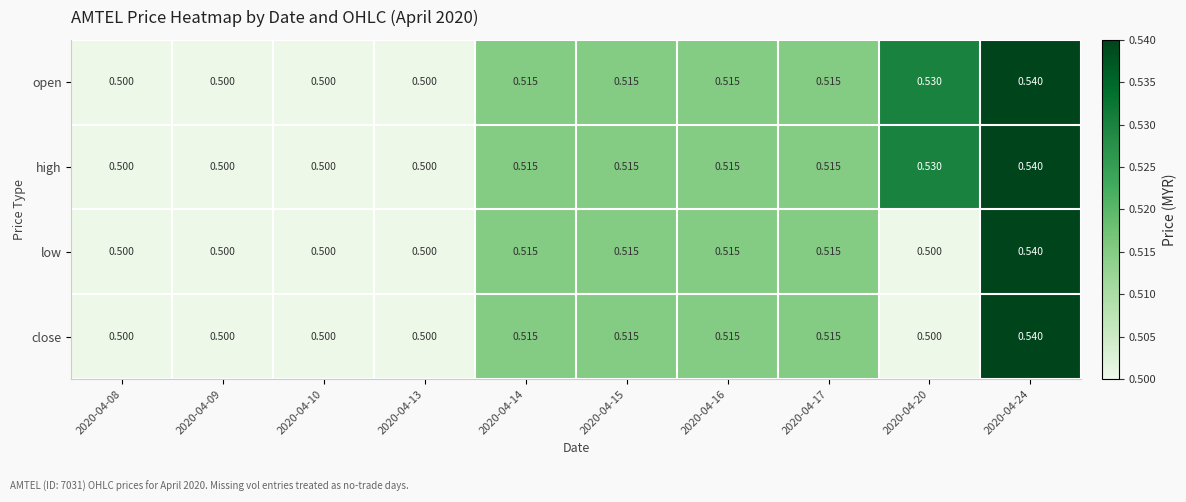

Count the number of data series in this chart.

4